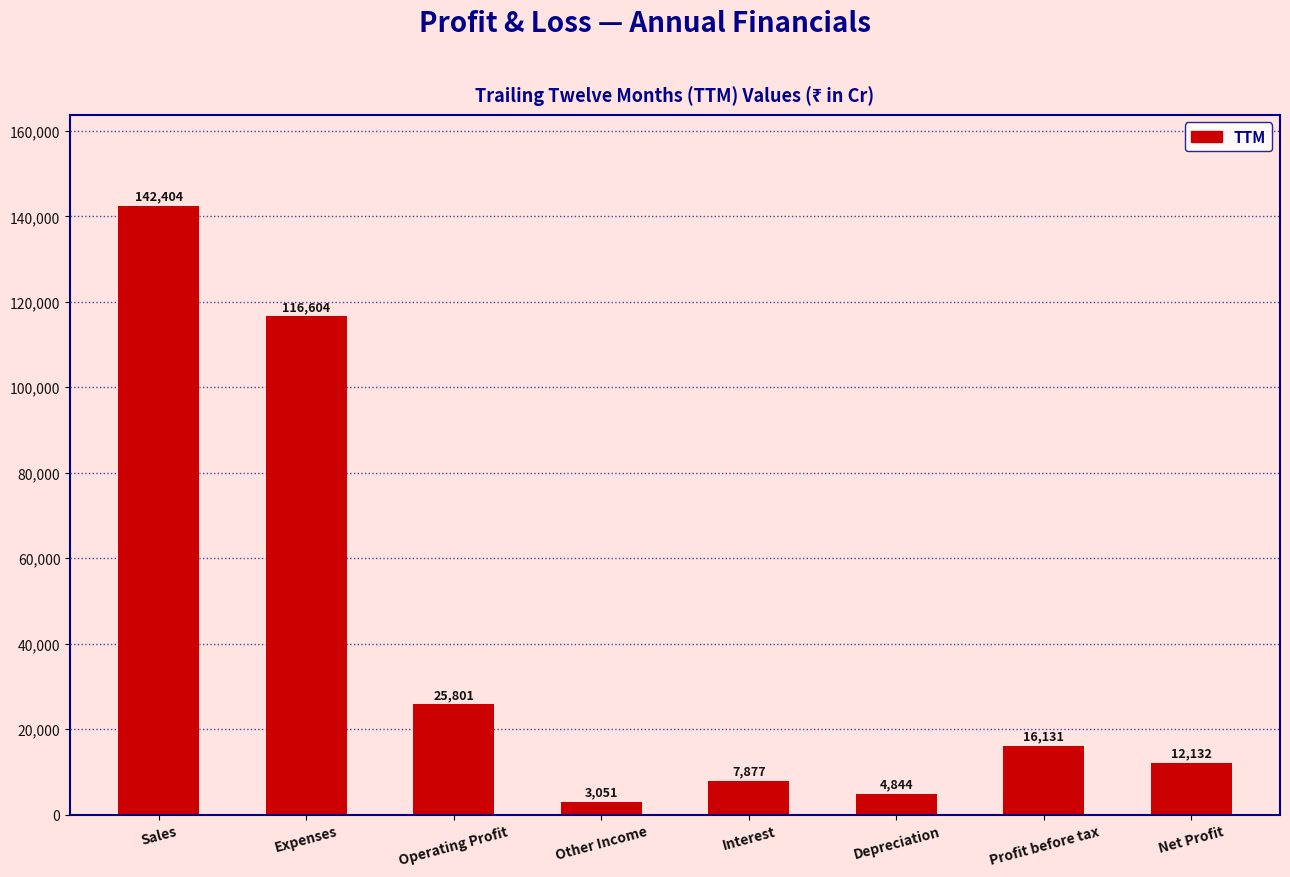

The value at Expenses is 116604. True or false?

True